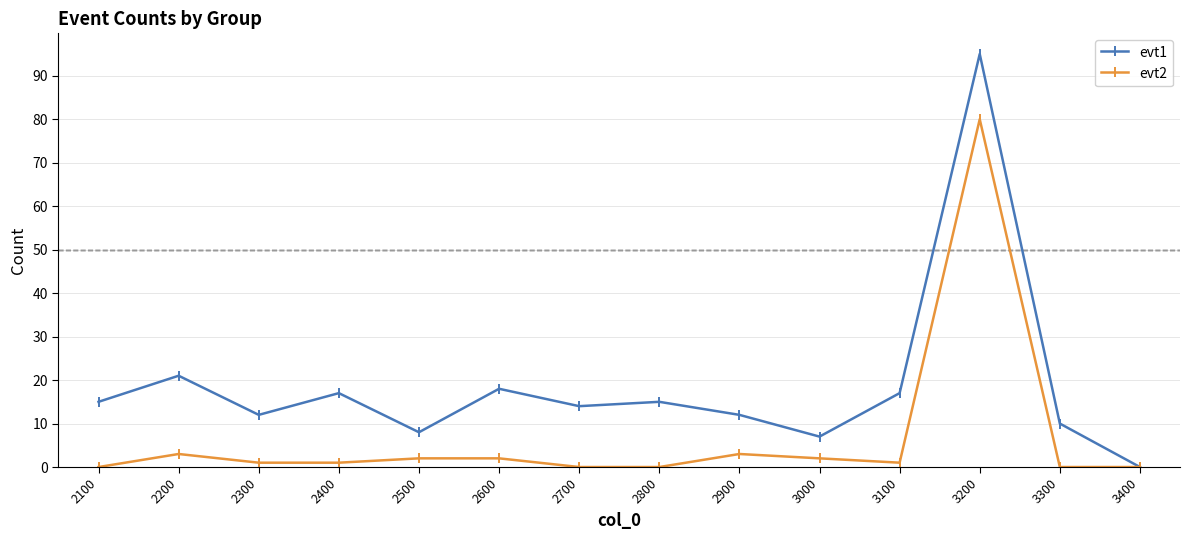

Which series changed the most between 2900 and 3300?

evt2